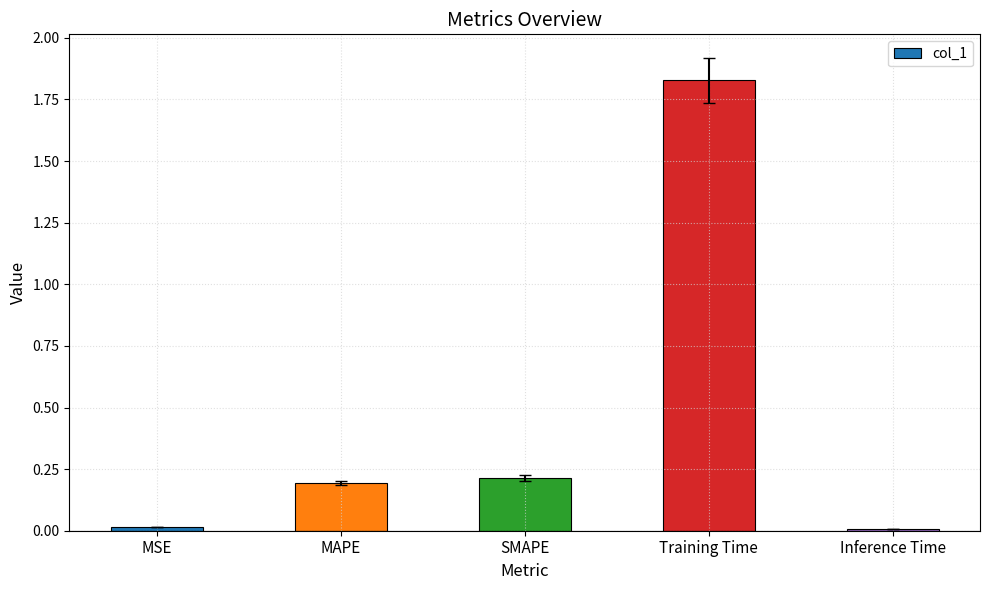

What value does the data have at MAPE?

0.2